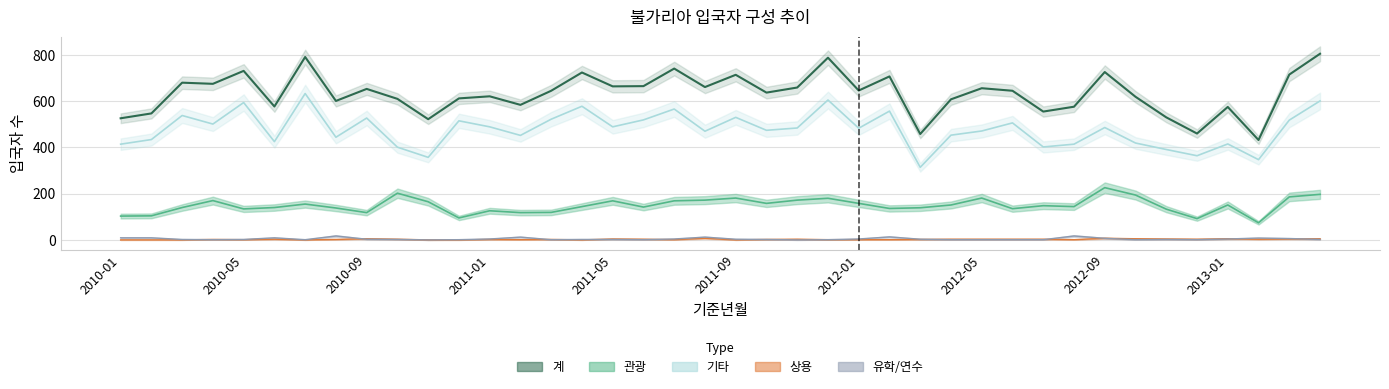

What is the label of the 11th point from the right?

2012-06